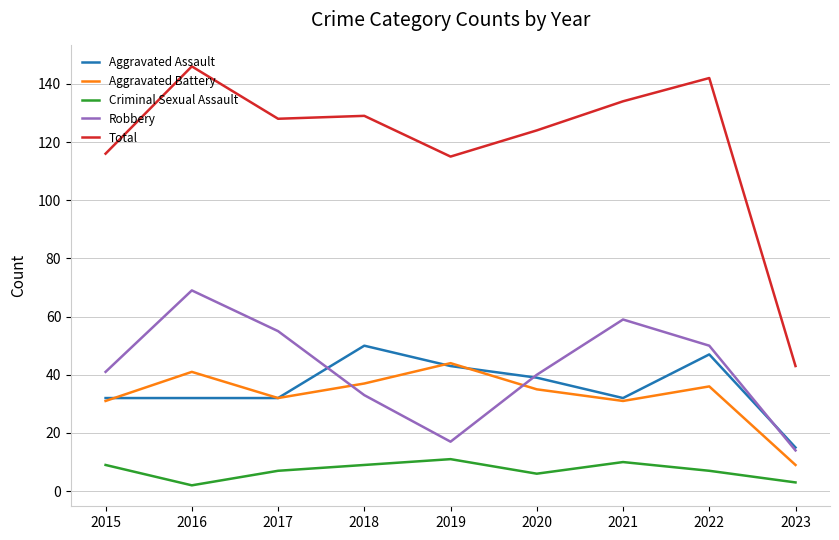

The Aggravated Assault series shows 15 at 2023. True or false?

True